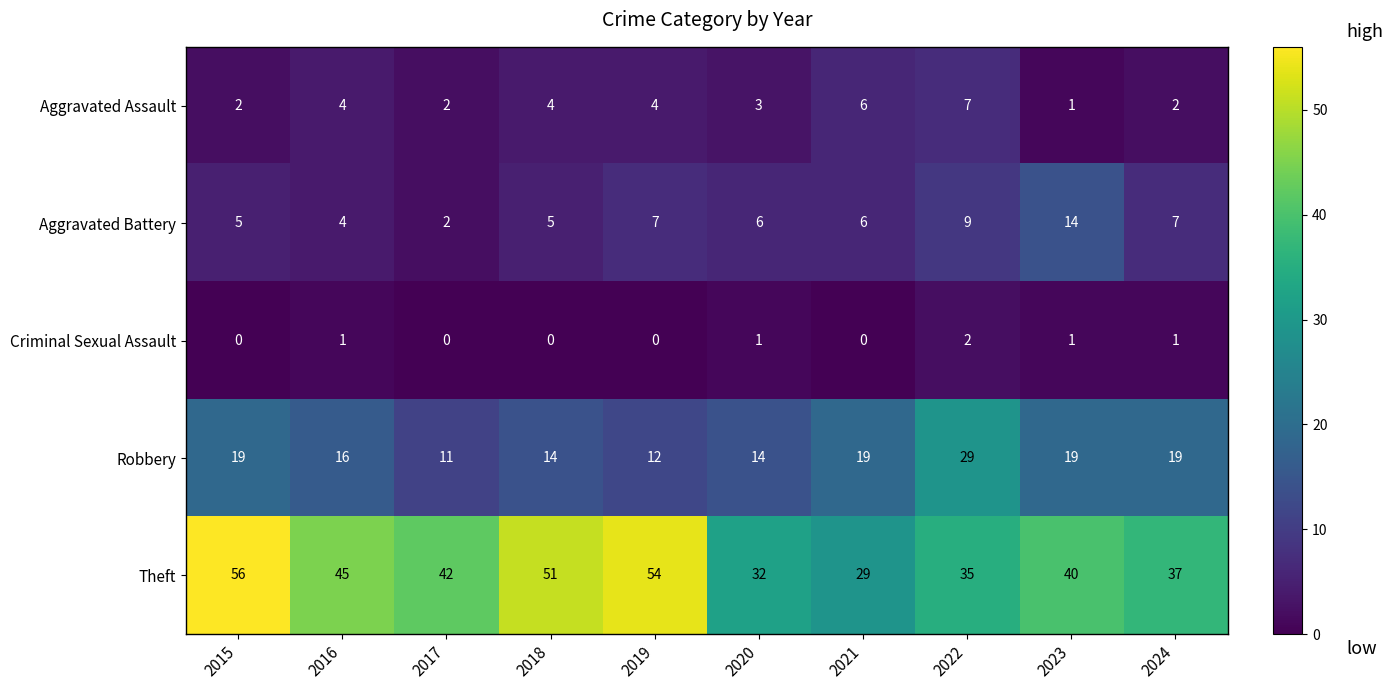

How many Robbery values are between 14 and 19?

7